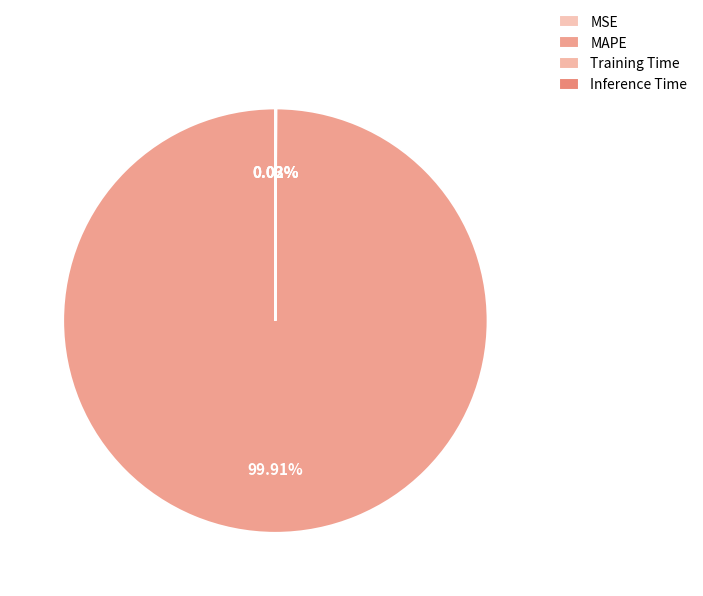

How many slices are in this pie chart?

4